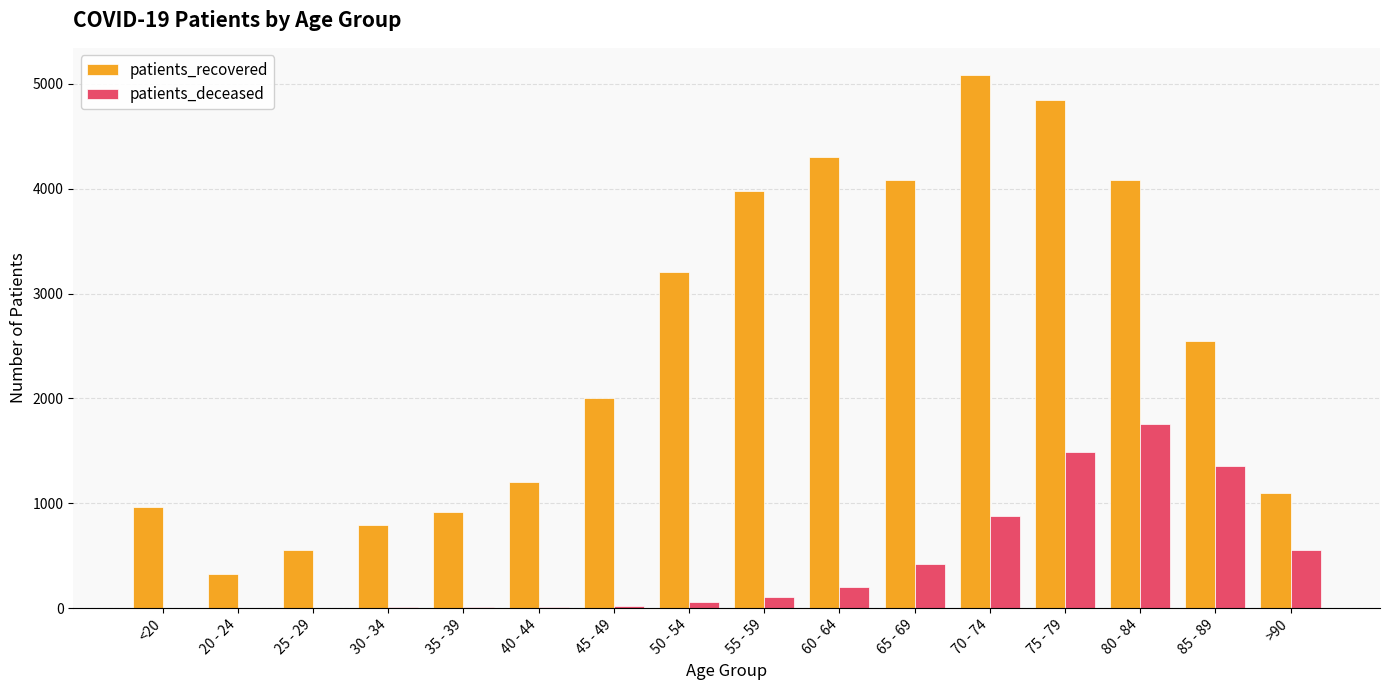

Which category has the highest value across all series?

70 - 74